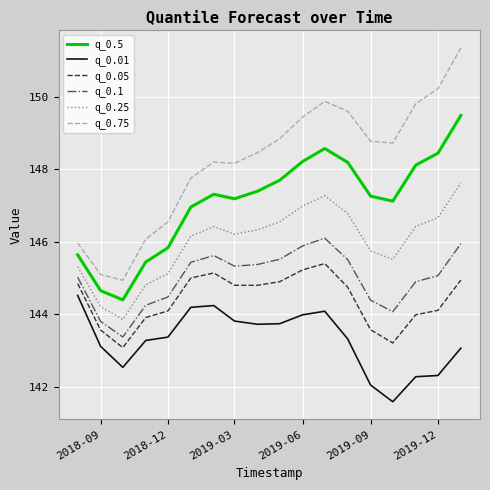

How many series are shown in this chart?

6